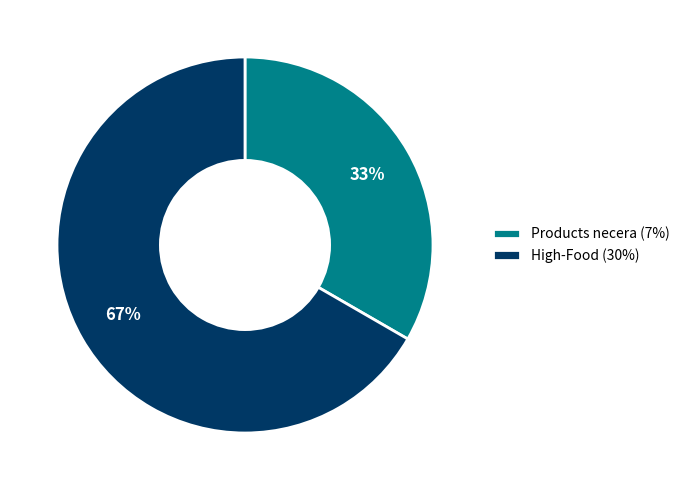

To the nearest percent, what is the average slice percentage?

50%